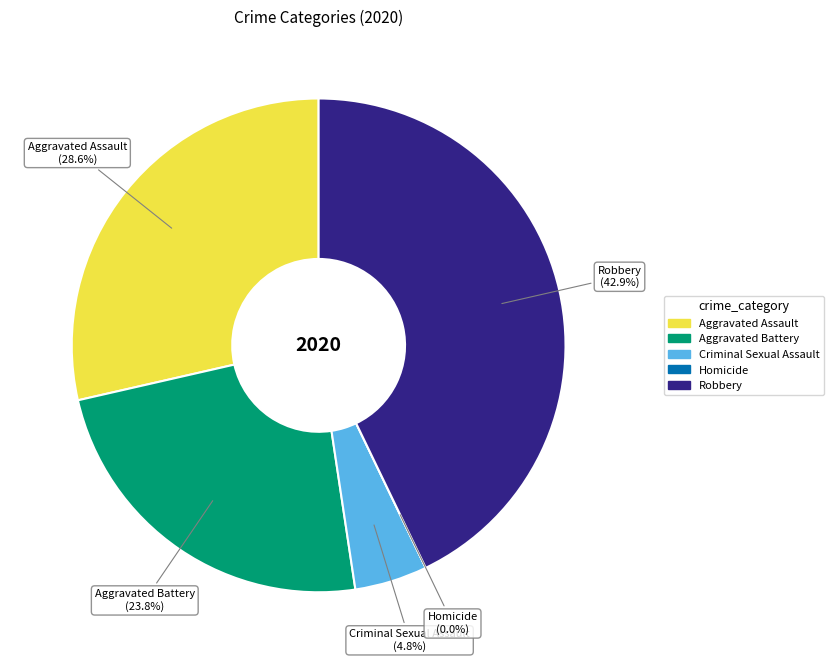

How much of the chart is everything except Robbery?

57.1%